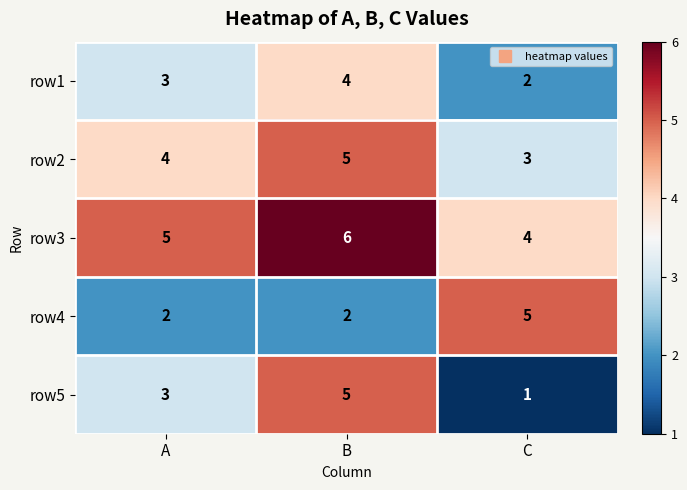

Read the row2 value at B.

5